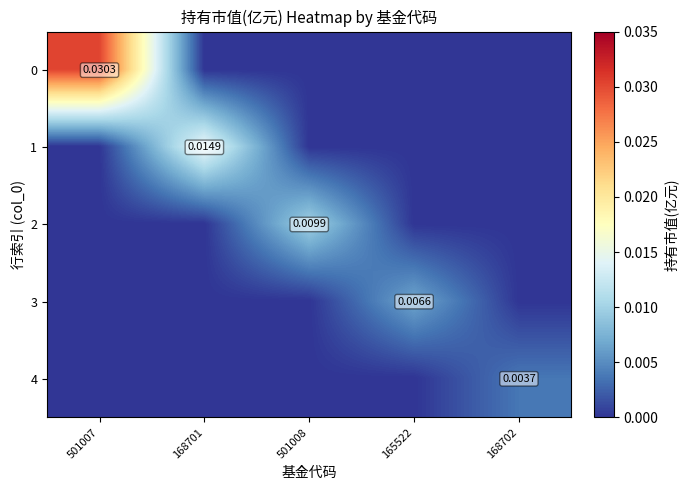

Which category has the lowest value across all series?

168701